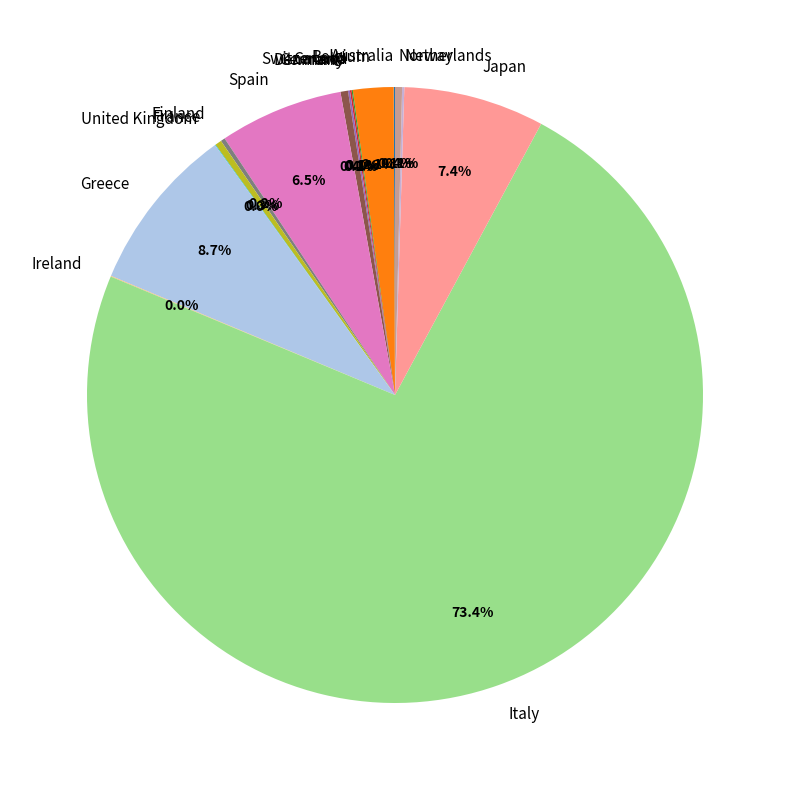

Is there any slice that represents more than half of the pie?

Yes